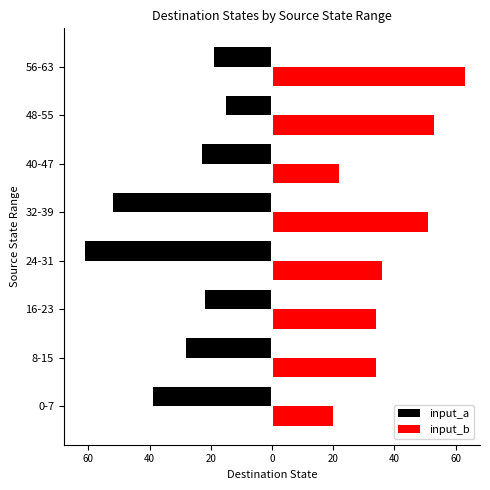

What is the sum of all input_a values?

-259